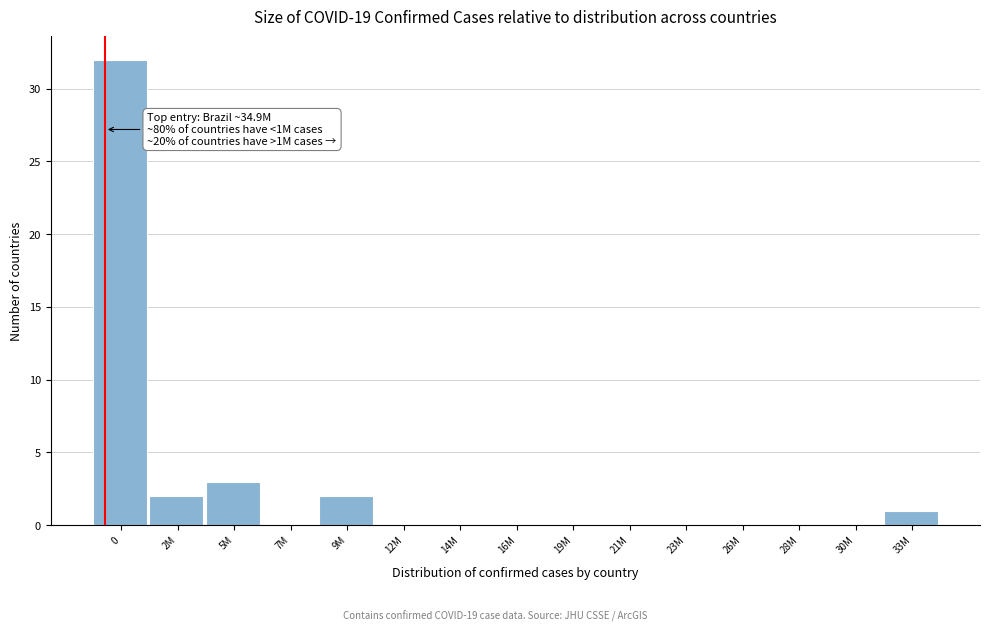

Reading right to left, list all the values displayed in this chart.

33M=1	30M=0	28M=0	26M=0	23M=0	21M=0	19M=0	16M=0	14M=0	12M=0	9M=2	7M=0	5M=3	2M=2	0=32